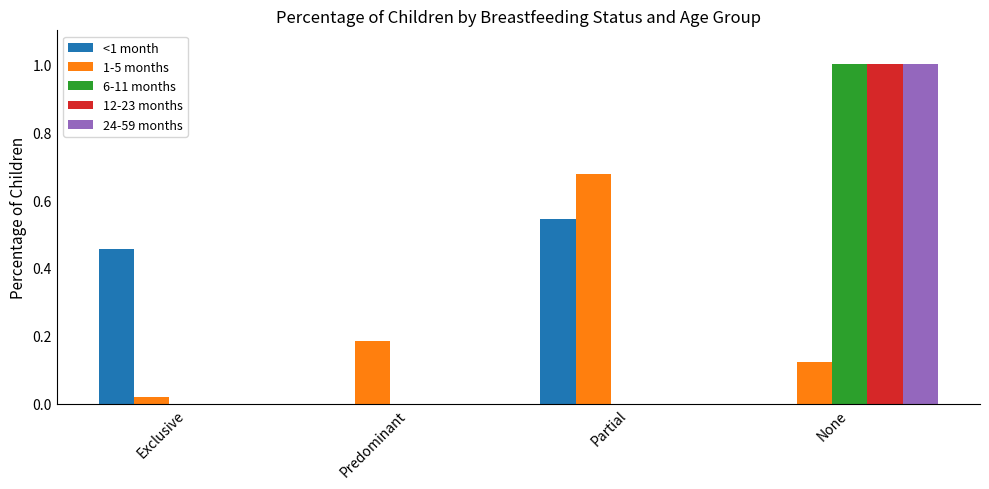

At which category is the sum across all series the highest?

None